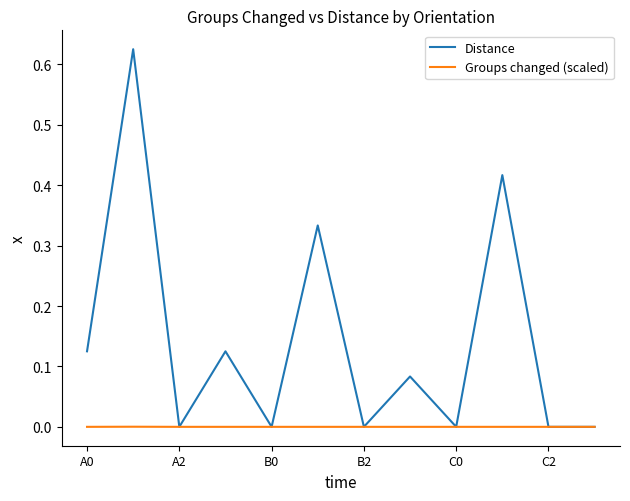

Which series has the largest total across all categories?

Distance